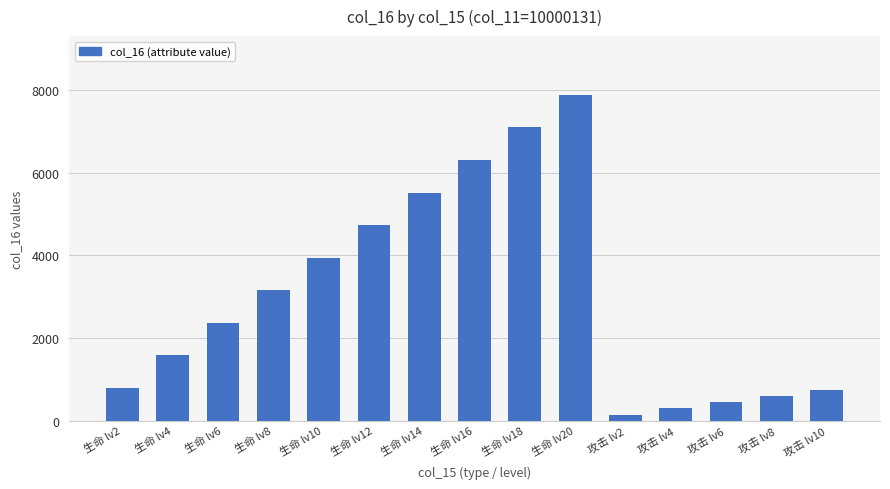

What is the average value?

3039